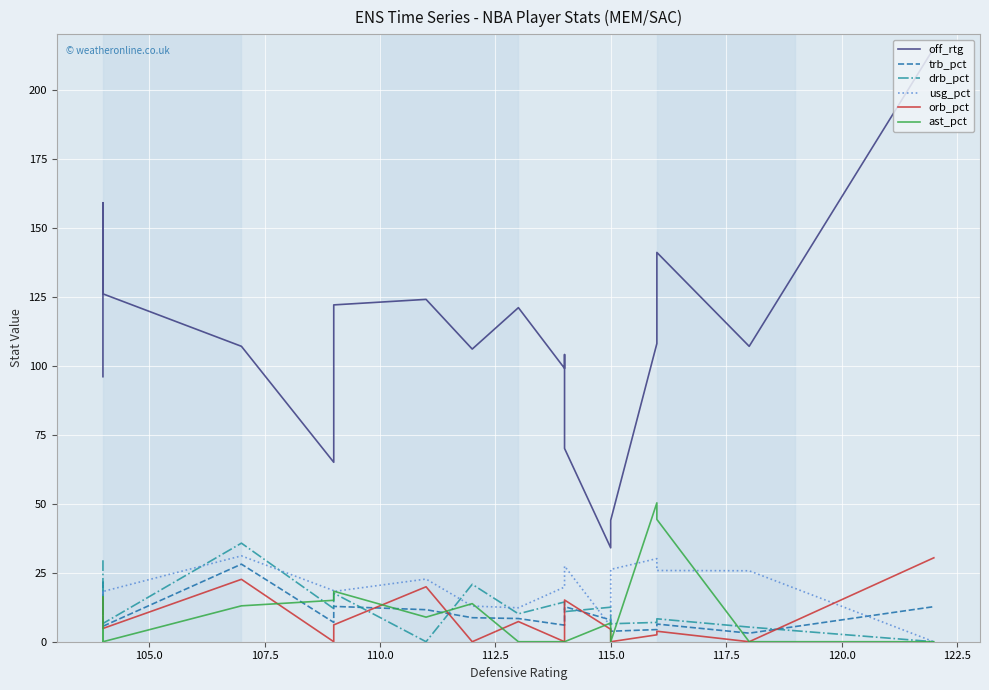

How many values in the usg_pct series are below 18?

6